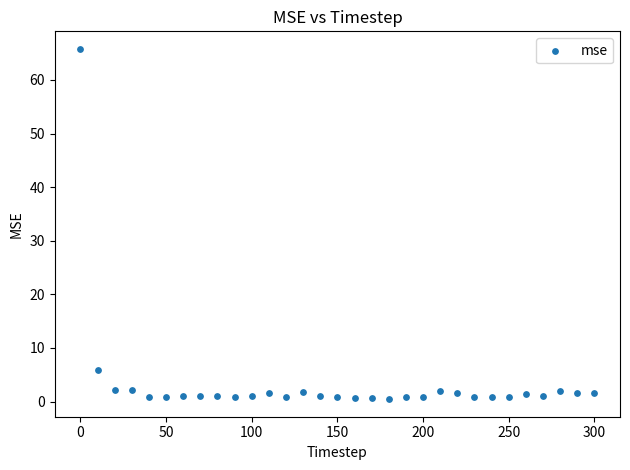

What Y value in the scatter plot is closest to 33?

5.9